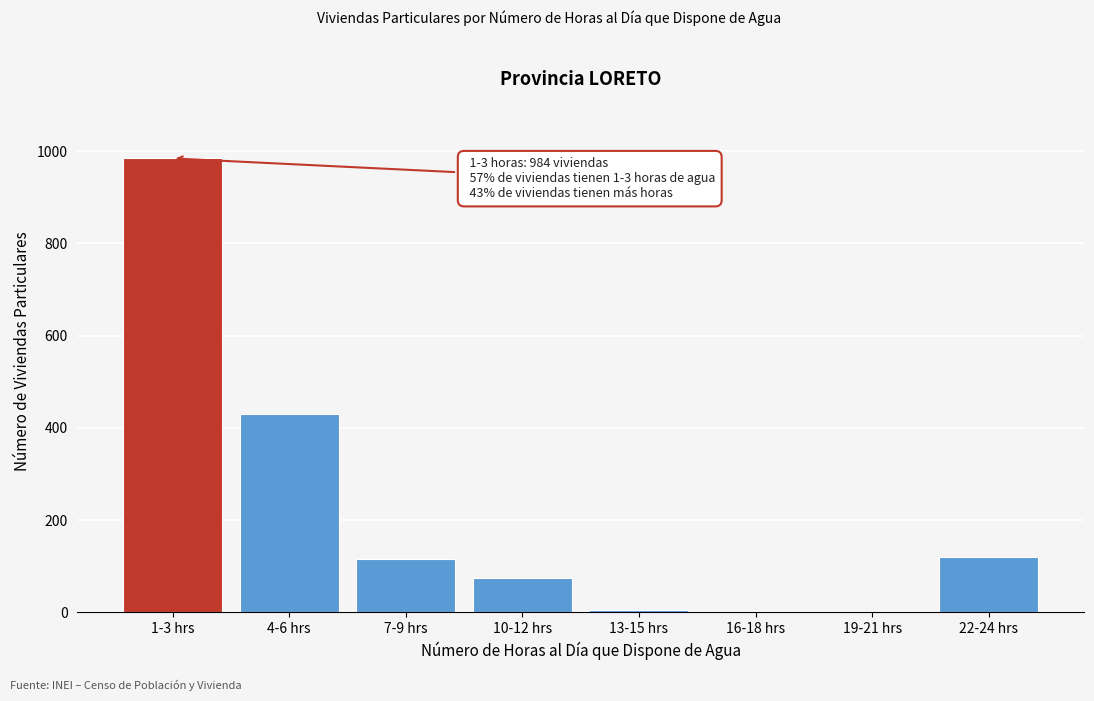

The value at 1-3 hrs is 984. True or false?

True